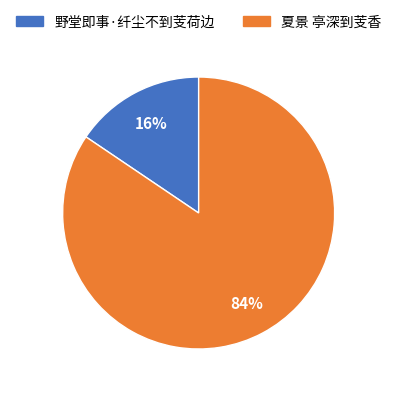

Which has a higher value, 夏景 亭深到芰香 or 野堂即事·纤尘不到芰荷边?

夏景 亭深到芰香